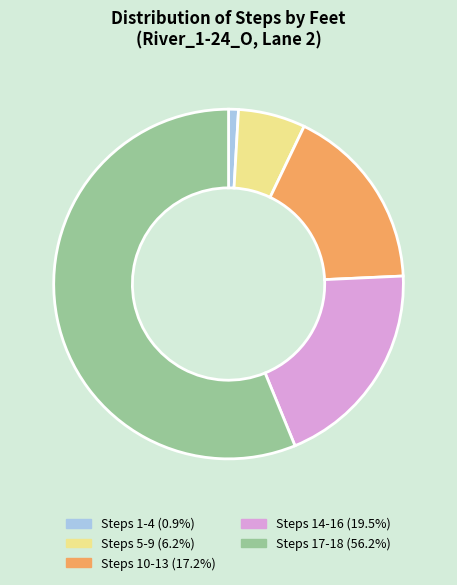

Does any single category account for the majority?

Yes